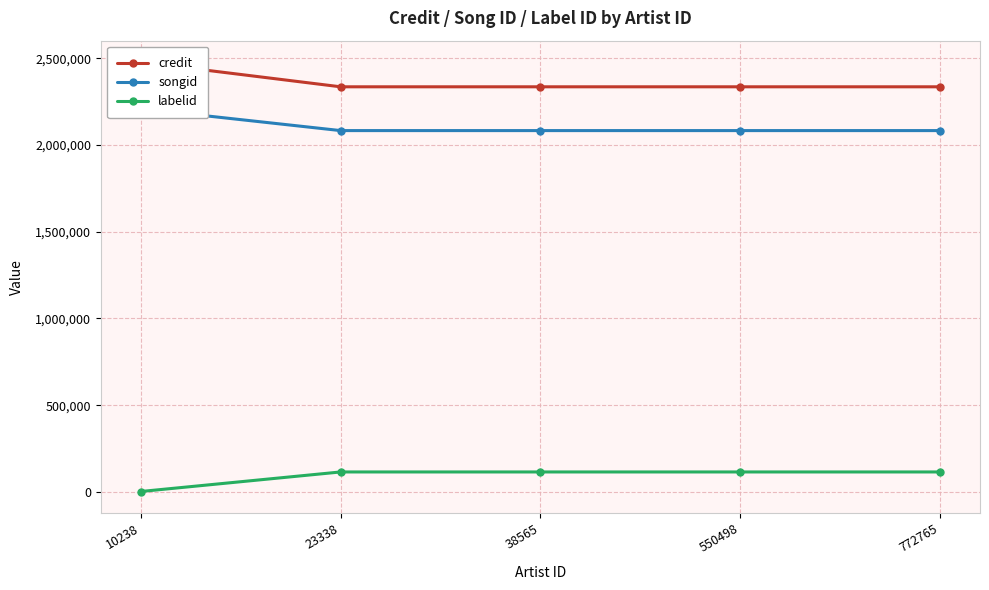

Count the number of categories in the chart.

5